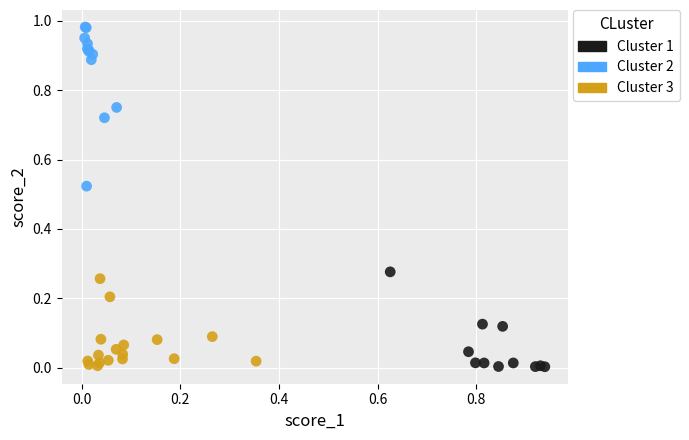

Which series contains the highest Y value?

Cluster 2